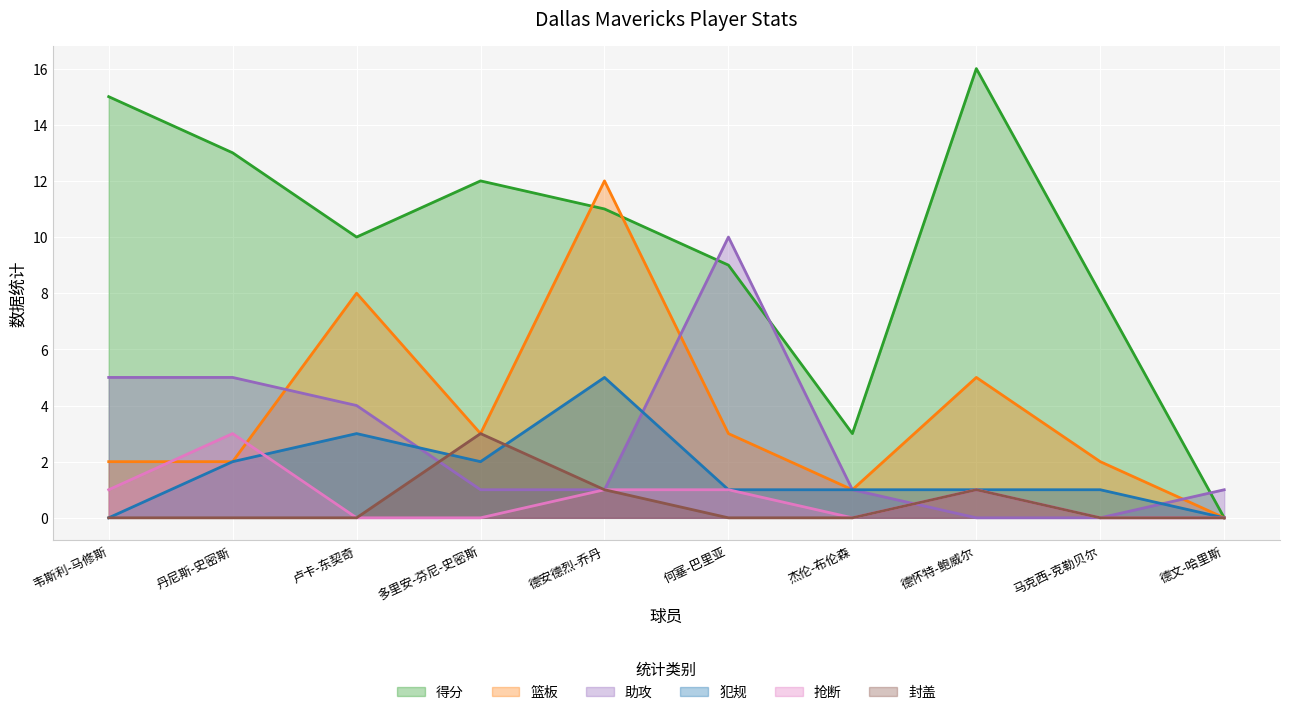

Rank the series by their maximum value, from lowest to highest.

抢断, 封盖, 犯规, 助攻, 篮板, 得分